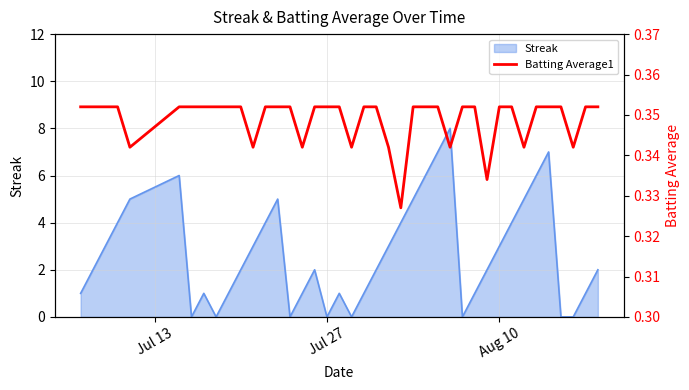

What is the minimum value shown in the chart?

0.3